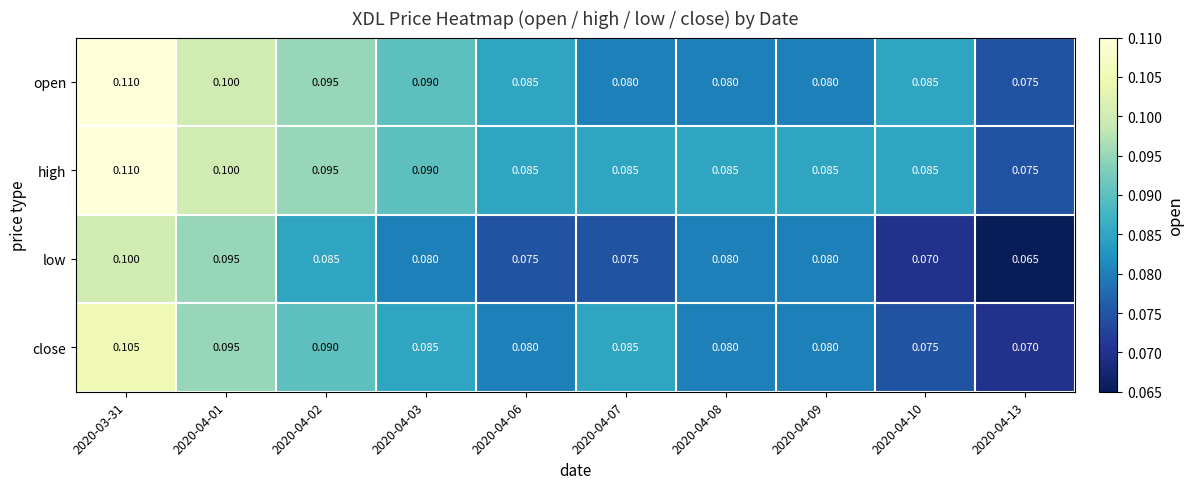

Is the value of open at 2020-04-07 greater than the value of close at 2020-03-31?

No